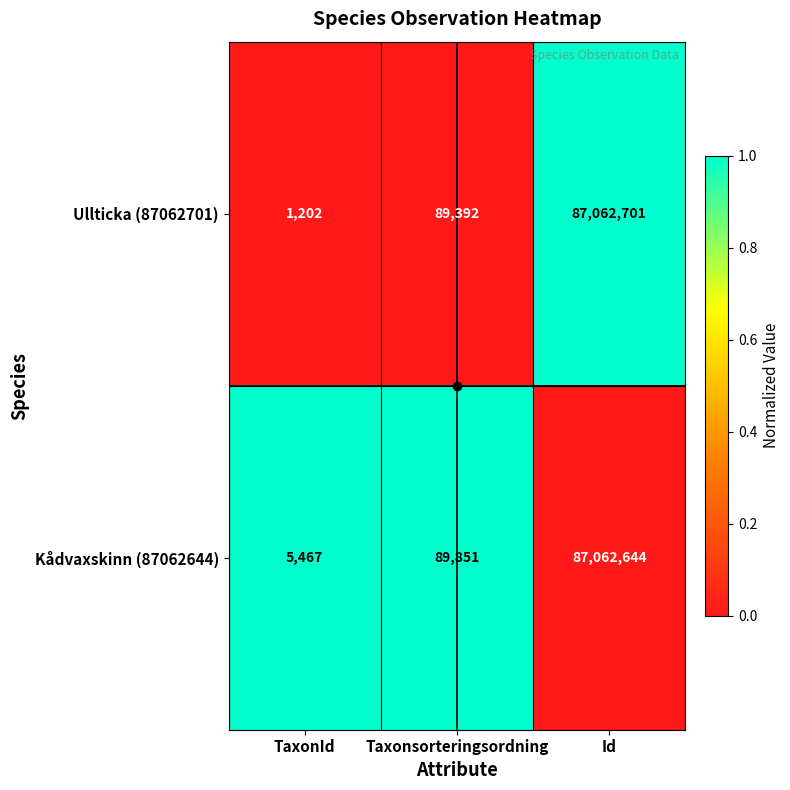

What is the maximum value shown in the chart?

87062701